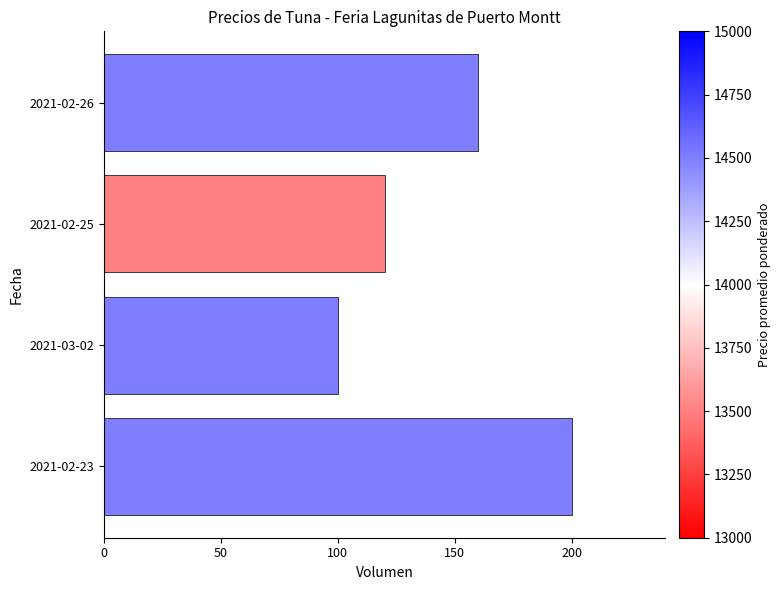

How many bars are there in total?

4